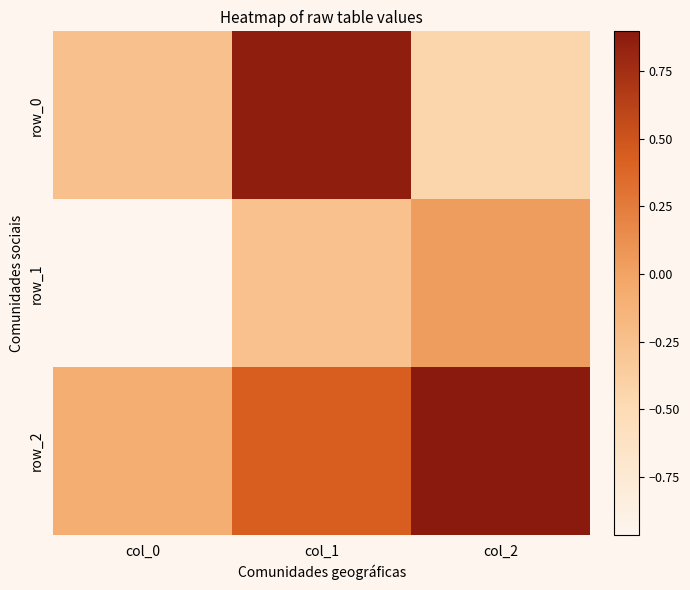

At which label is row_2 closest to 0?

col_0